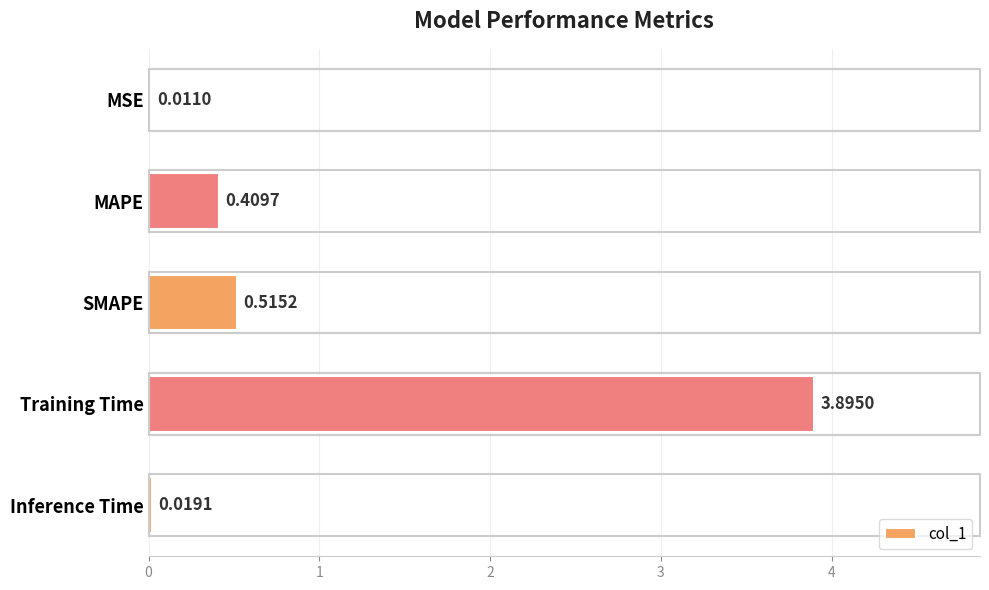

What is the sum of the values at Training Time and MAPE?

4.3